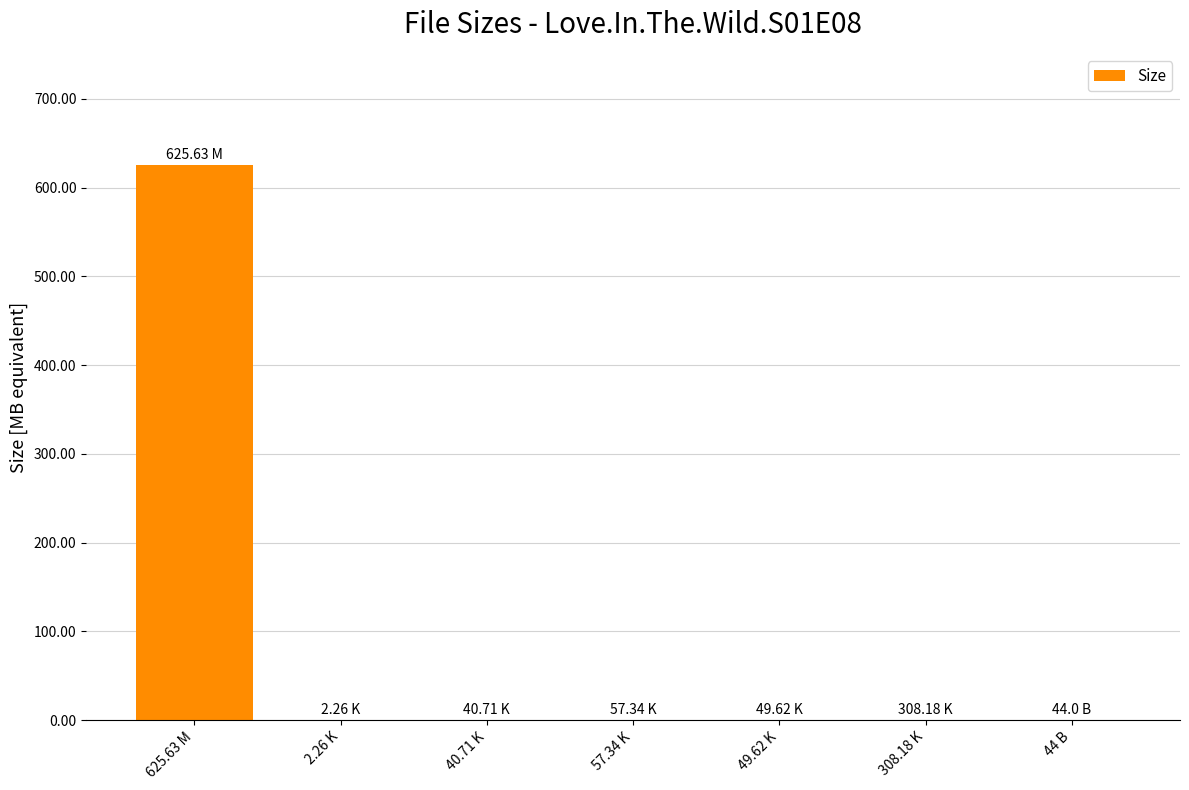

The chart shows a value of 0.0 at 44 B. True or false?

True